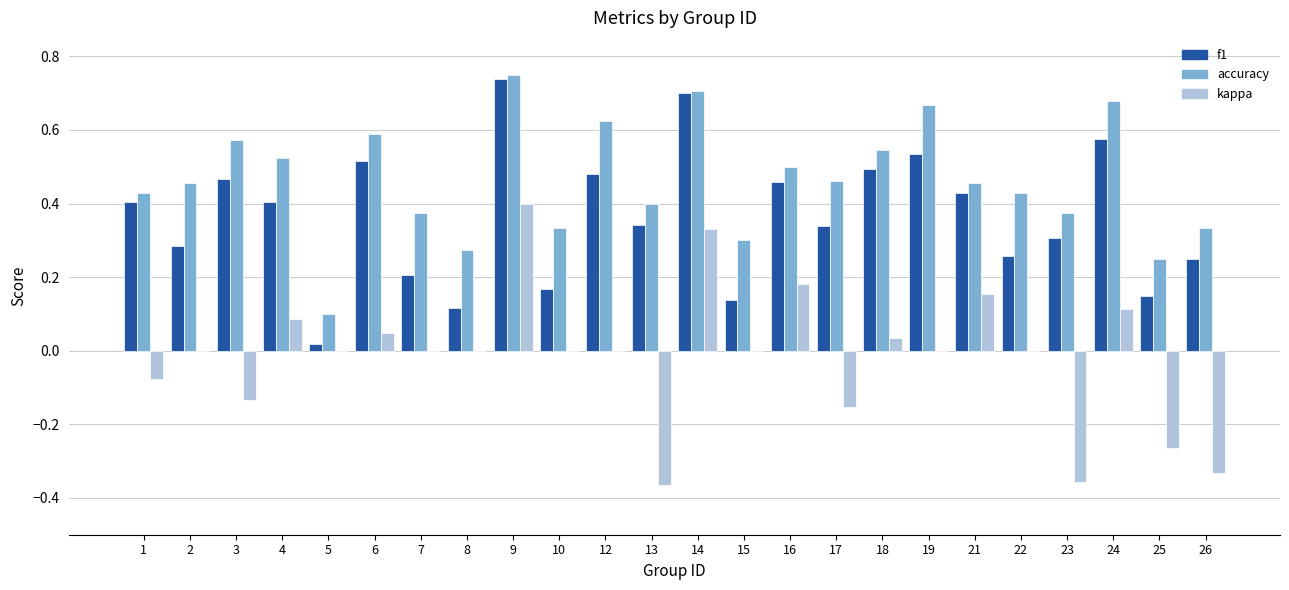

The value of kappa at 12 is 0.4. True or false?

False